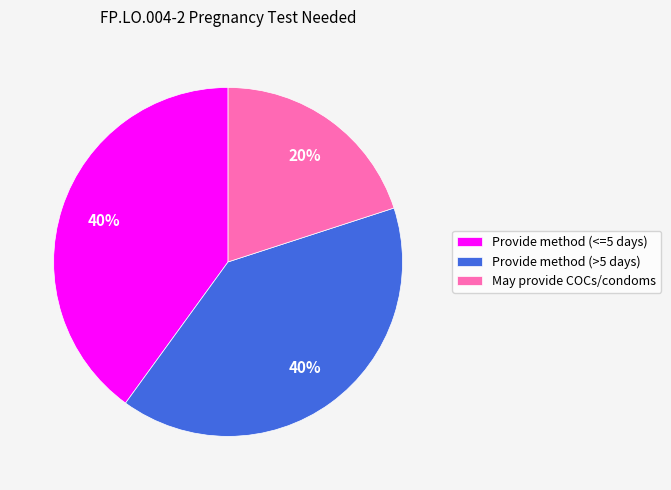

To the nearest percent, what is the difference between the largest and smallest slice percentages?

20%